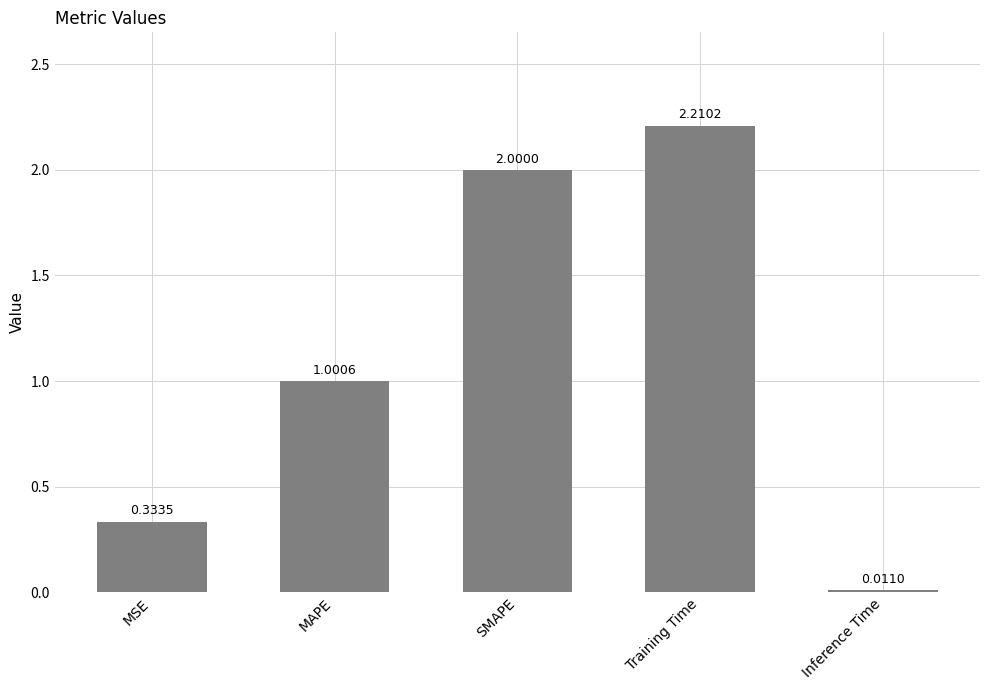

List the labels in order of value, smallest first.

Inference Time, MSE, MAPE, SMAPE, Training Time